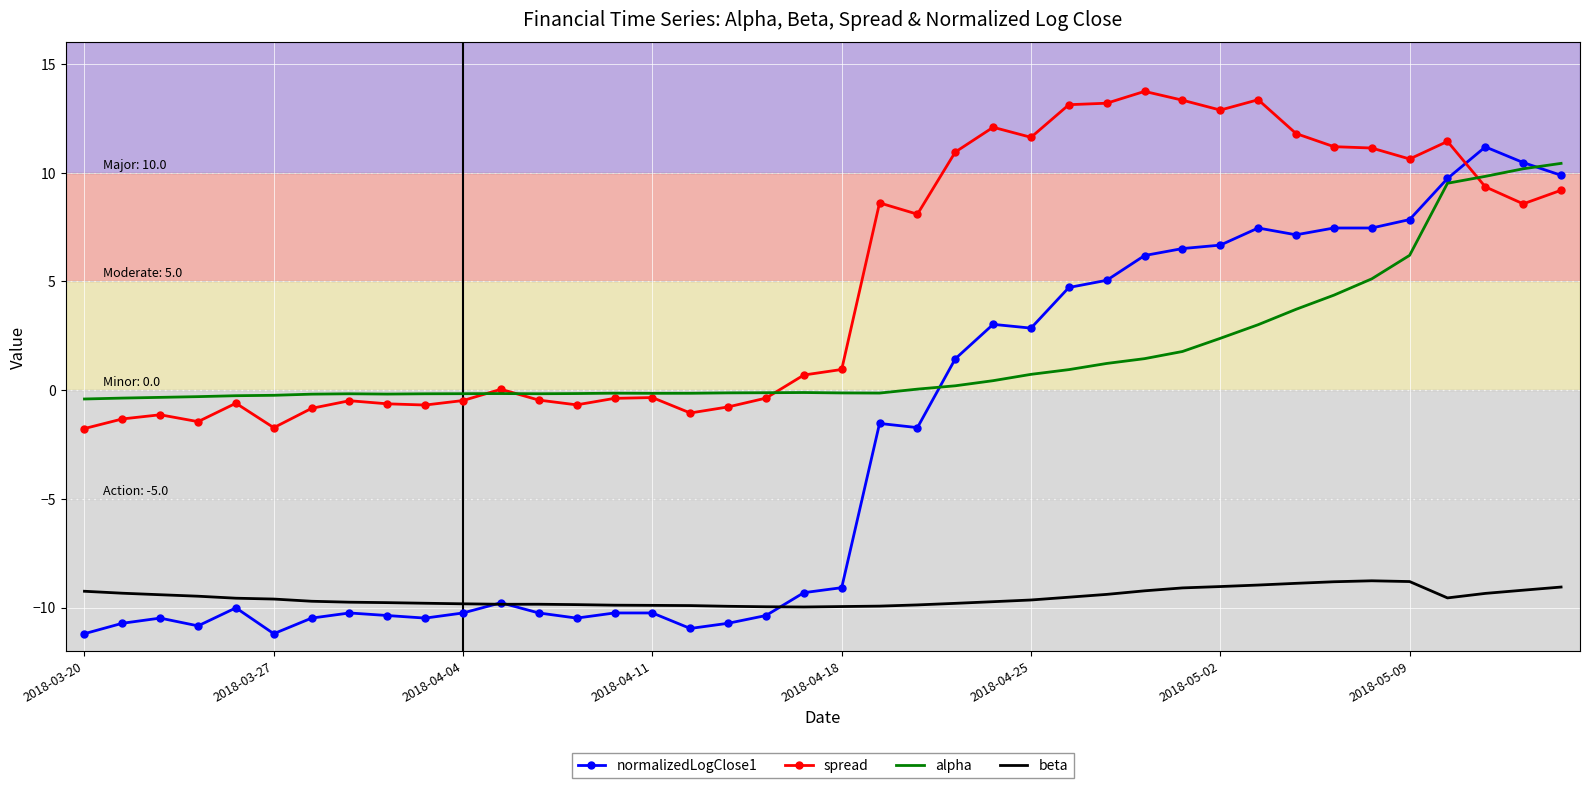

Which series has the largest range (max minus min)?

normalizedLogClose1